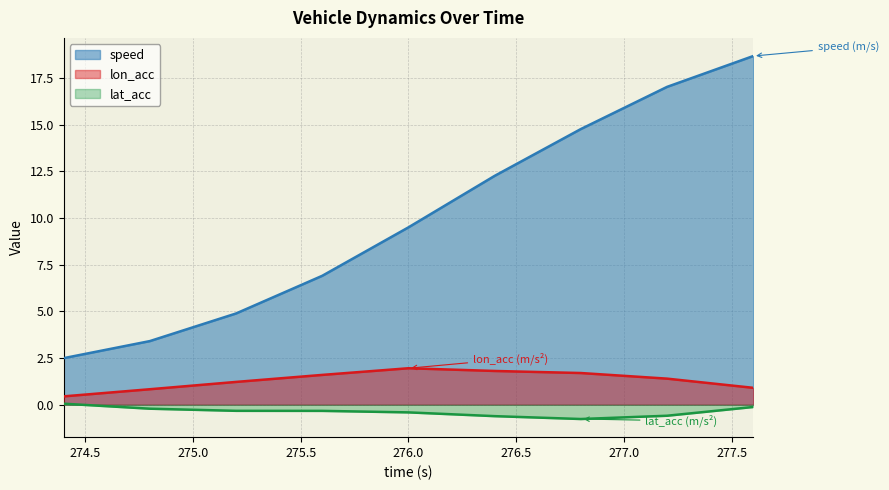

List the series in order of their peak value, highest first.

speed, lon_acc, lat_acc